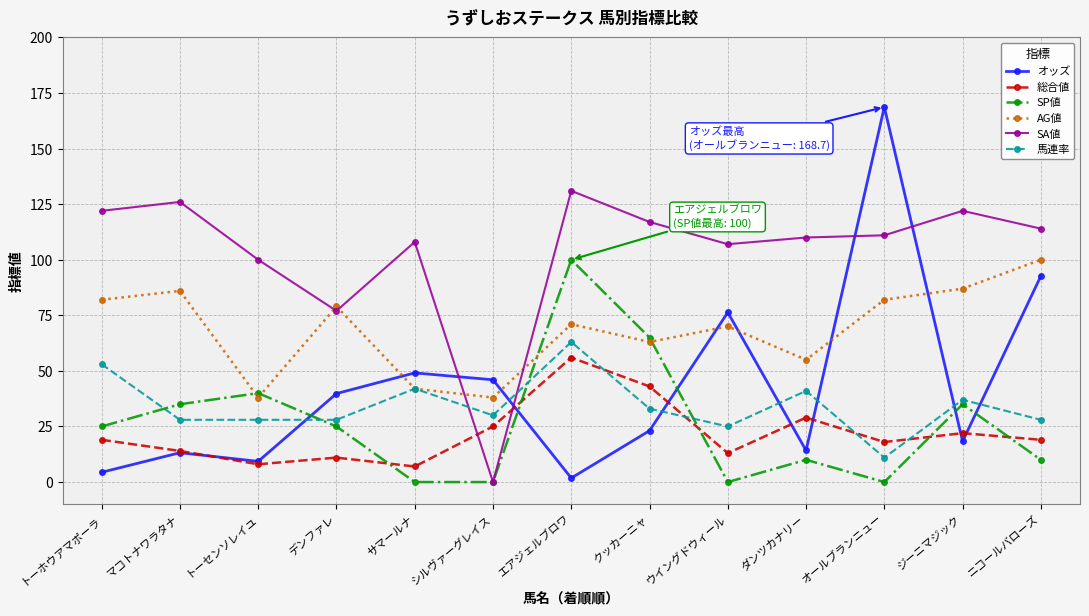

Which category has the lowest value in the SA値 series?

シルヴァーグレイス